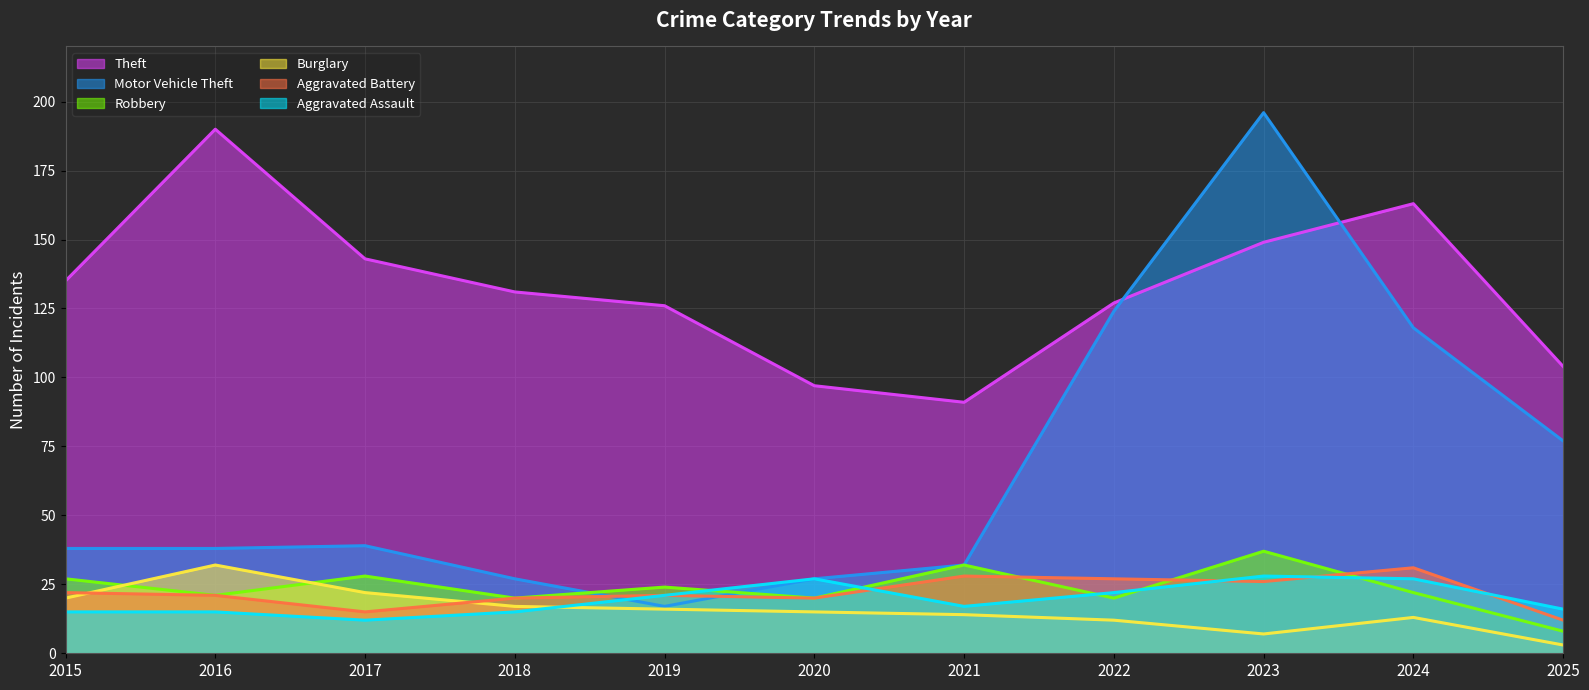

What is the difference between the Aggravated Battery values at 2019 and 2021?

7